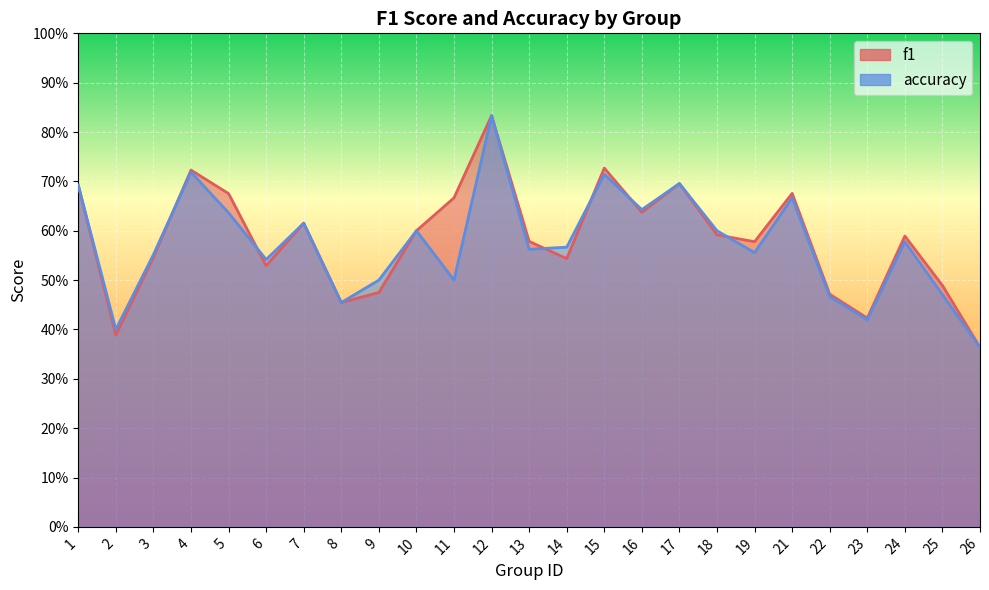

Reading right to left, list all the values displayed in this chart.

f1: 26=0.4	25=0.5	24=0.6	23=0.4	22=0.5	21=0.7	19=0.6	18=0.6	17=0.7	16=0.6	15=0.7	14=0.5	13=0.6	12=0.8	11=0.7	10=0.6	9=0.5	8=0.5	7=0.6	6=0.5	5=0.7	4=0.7	3=0.5	2=0.4	1=0.7
accuracy: 26=0.4	25=0.5	24=0.6	23=0.4	22=0.5	21=0.7	19=0.6	18=0.6	17=0.7	16=0.6	15=0.7	14=0.6	13=0.6	12=0.8	11=0.5	10=0.6	9=0.5	8=0.5	7=0.6	6=0.5	5=0.6	4=0.7	3=0.6	2=0.4	1=0.7